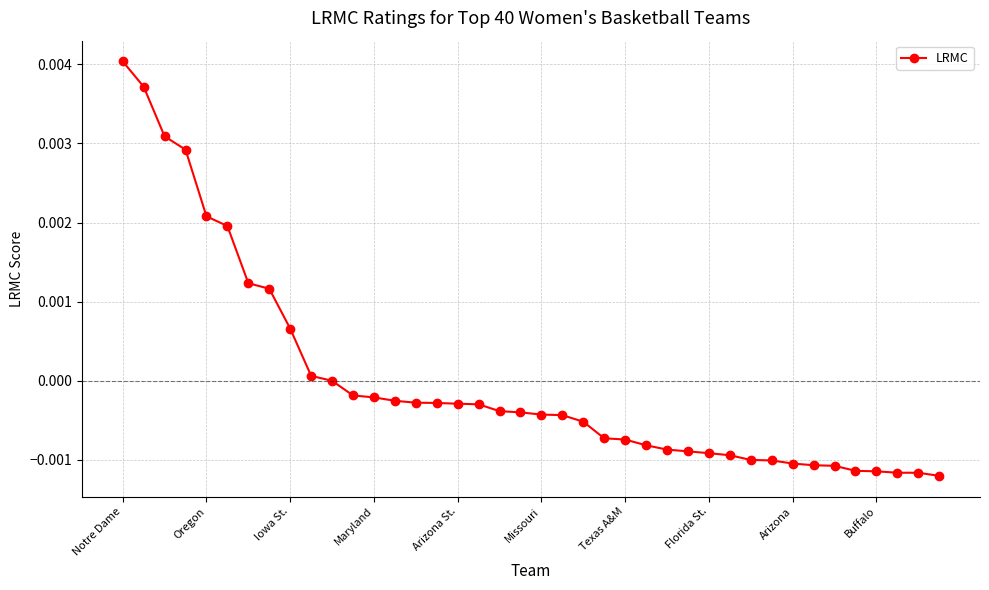

At which category does the chart reach its peak across all series?

Notre Dame